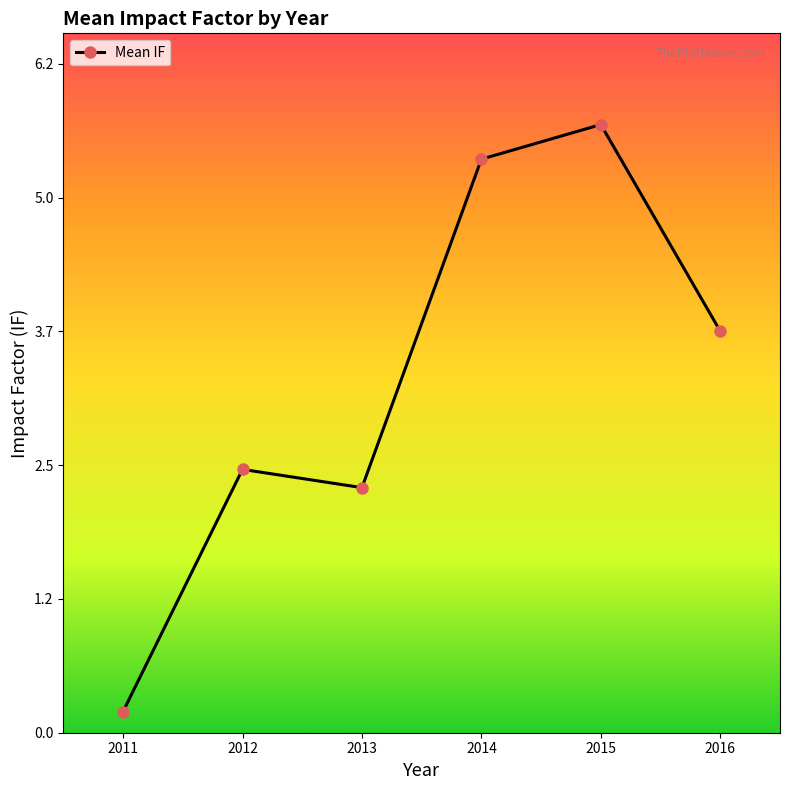

Reading left to right, transcribe all the data shown in this chart.

2011=0.2	2012=2.4	2013=2.3	2014=5.3	2015=5.7	2016=3.7